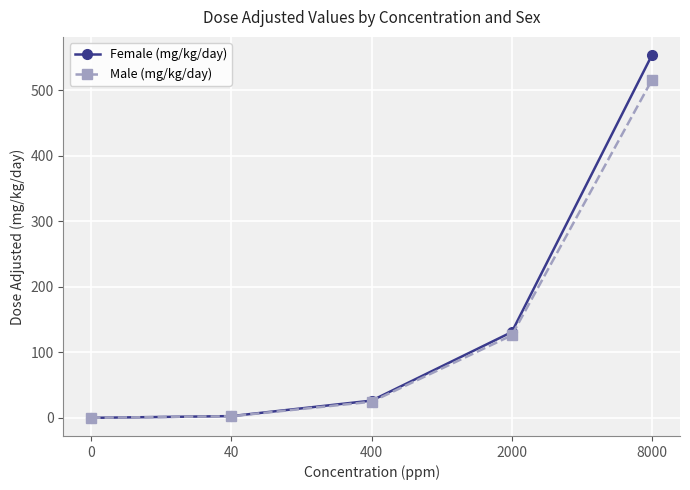

What is the value of the Male (mg/kg/day) point at the 5th from the left?

516.0